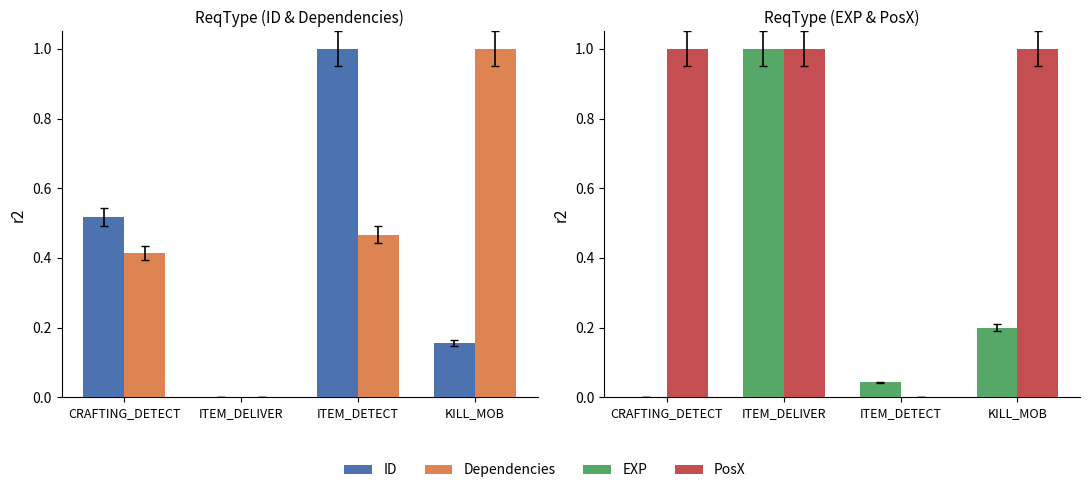

The EXP series shows 1.0 at ITEM_DELIVER. True or false?

True